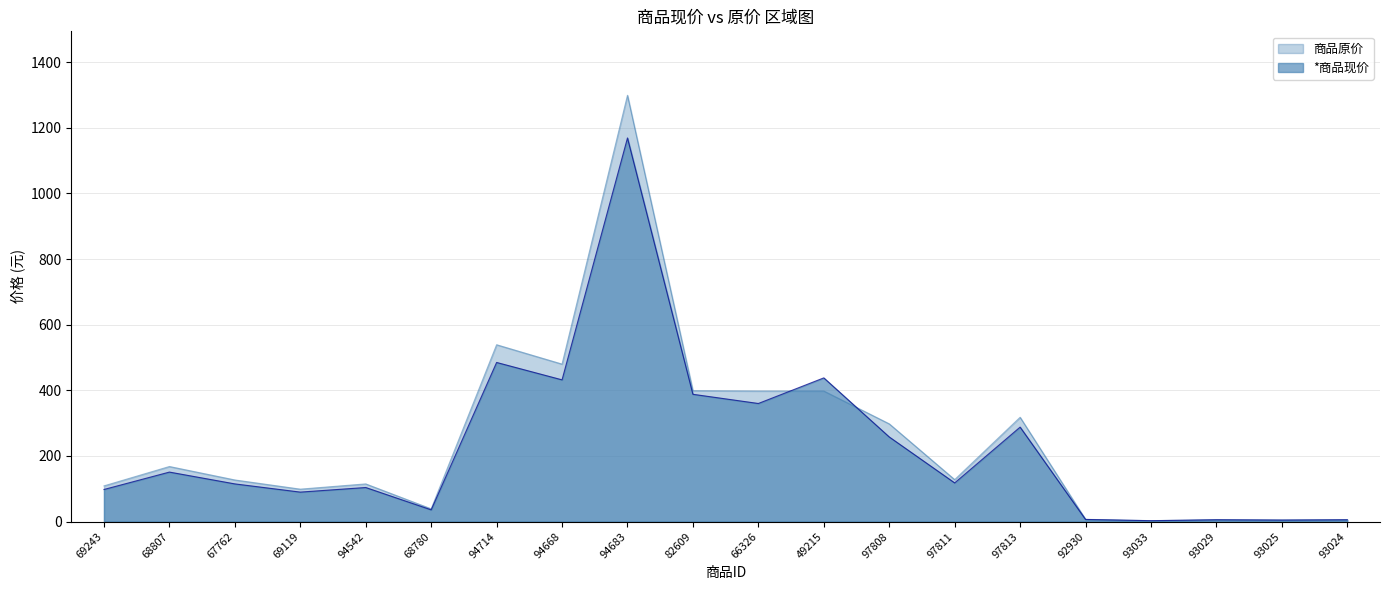

At 94668, list the series in order from smallest to largest.

*商品现价, 商品原价